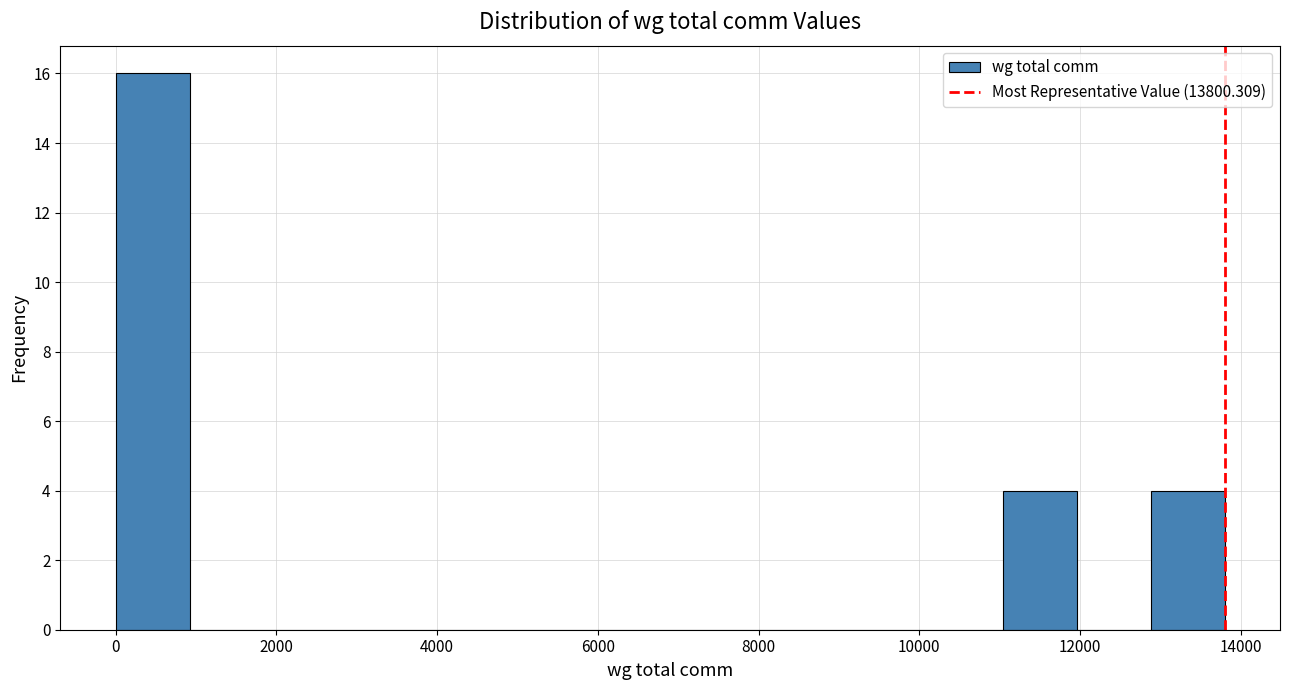

How tall is the bar that spans 12800 to 13800 on the x-axis? Neither the bar edges nor the heights are printed on the chart, so give them approximately, as read against the axes.

4